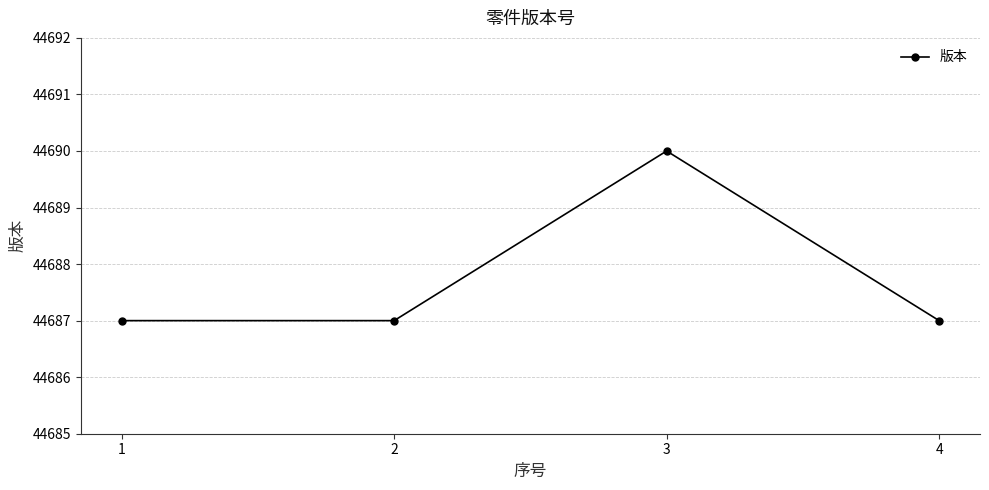

What is the minimum value shown in the chart?

44687